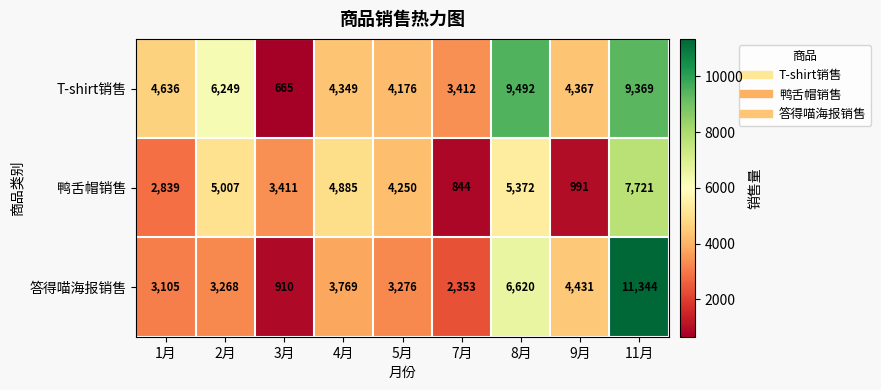

How many distinct data groups are displayed?

3